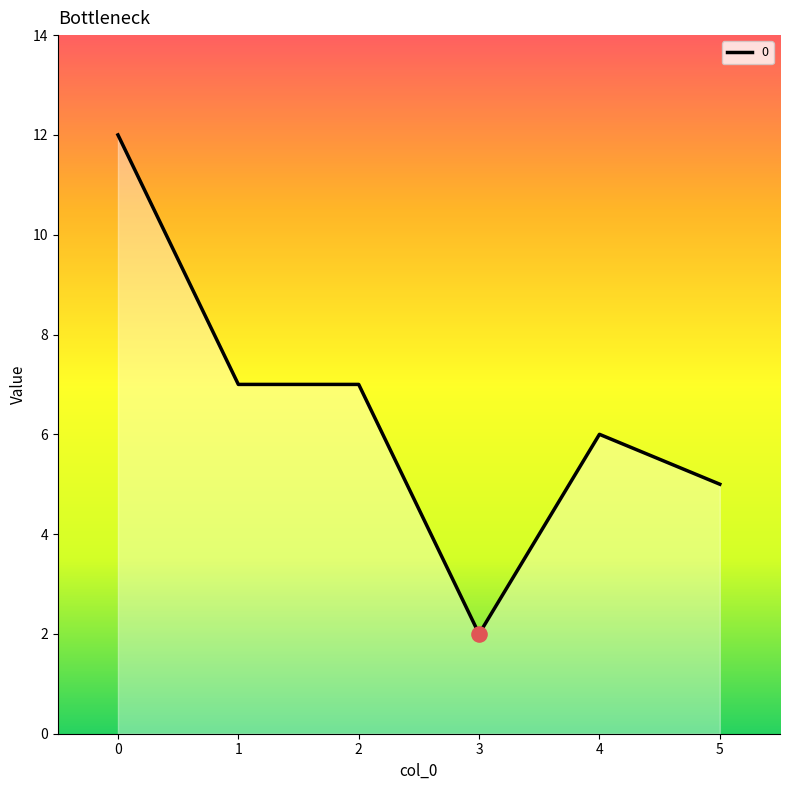

What is the ratio of the value at 4 to the value at 5?

1.2